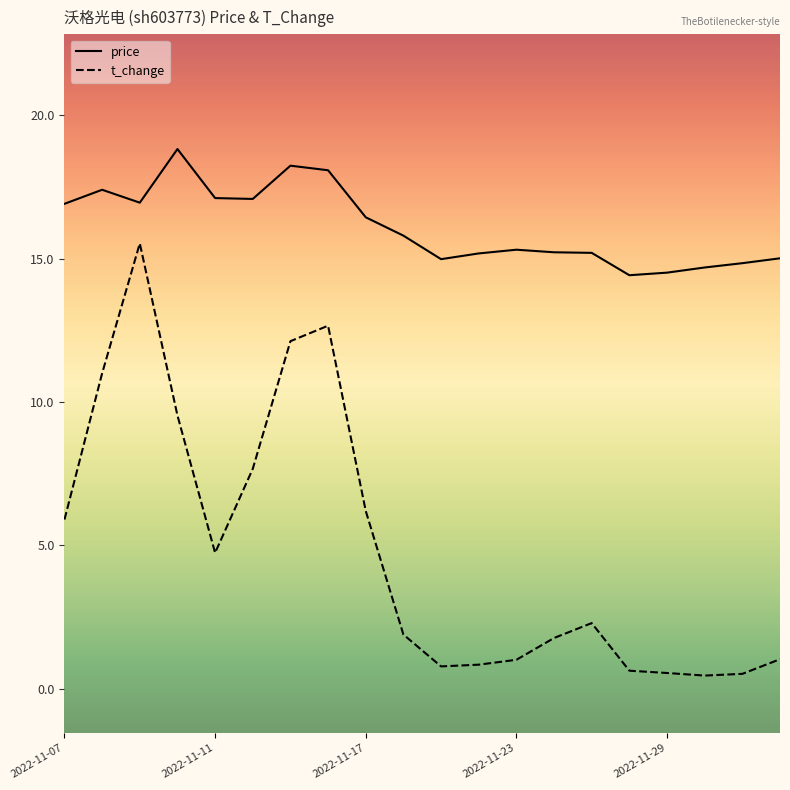

Which series has the largest range (max minus min)?

t_change